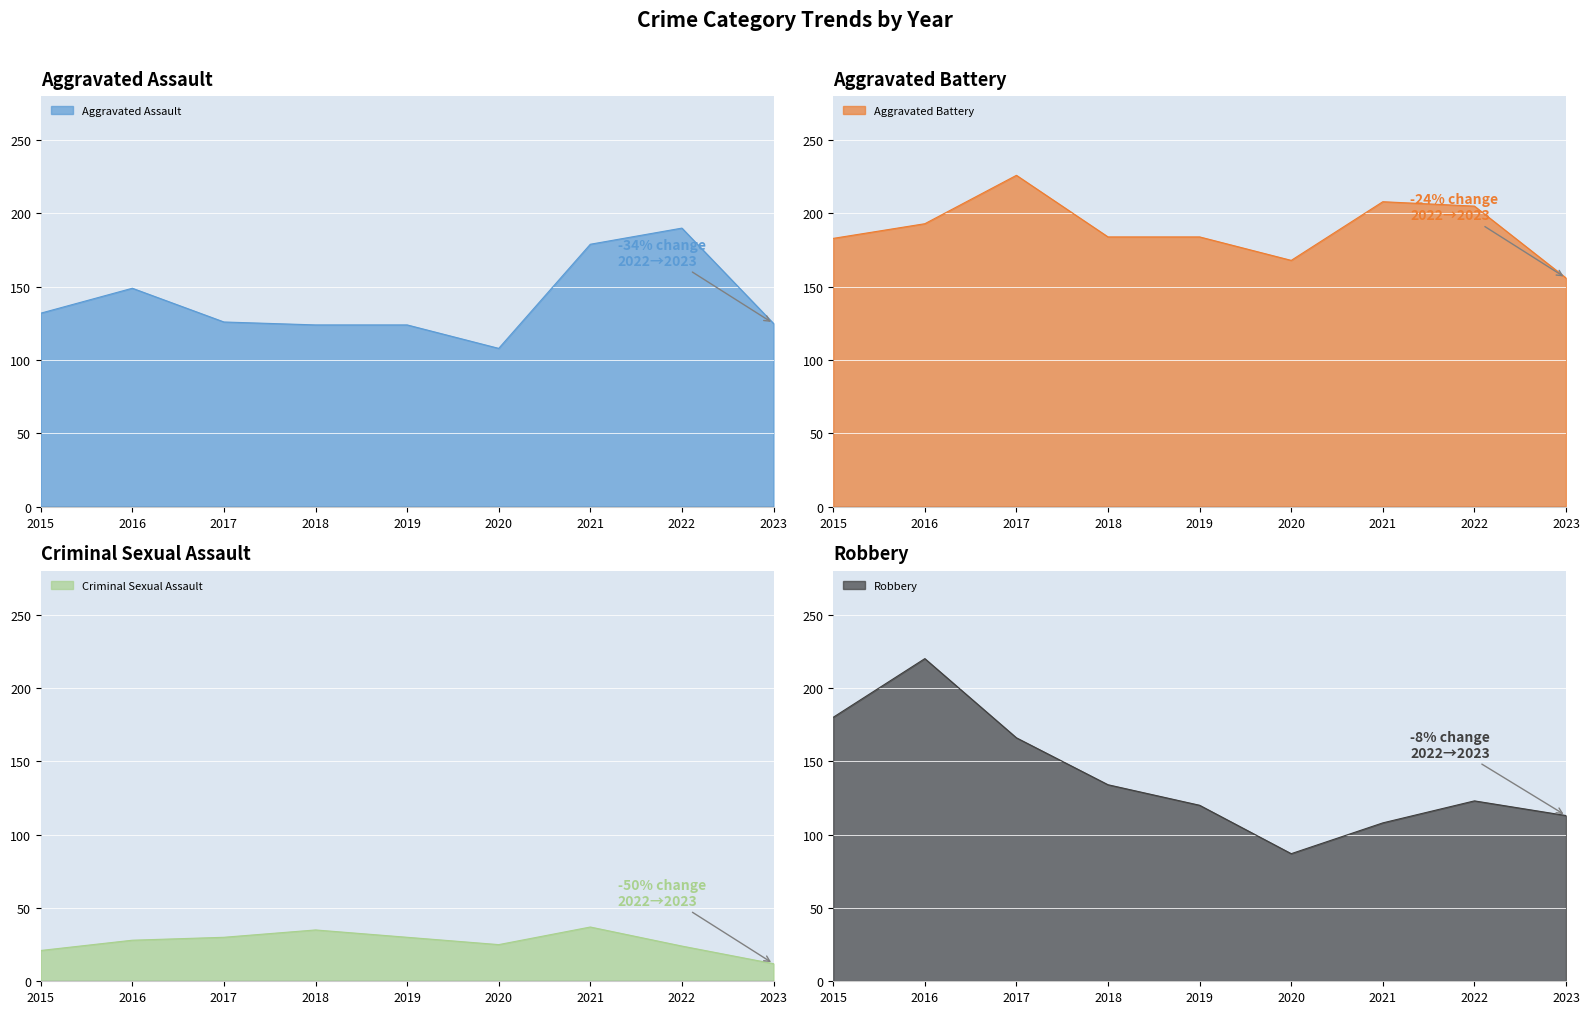

Rank the series by their maximum value, from lowest to highest.

Criminal Sexual Assault, Aggravated Assault, Robbery, Aggravated Battery